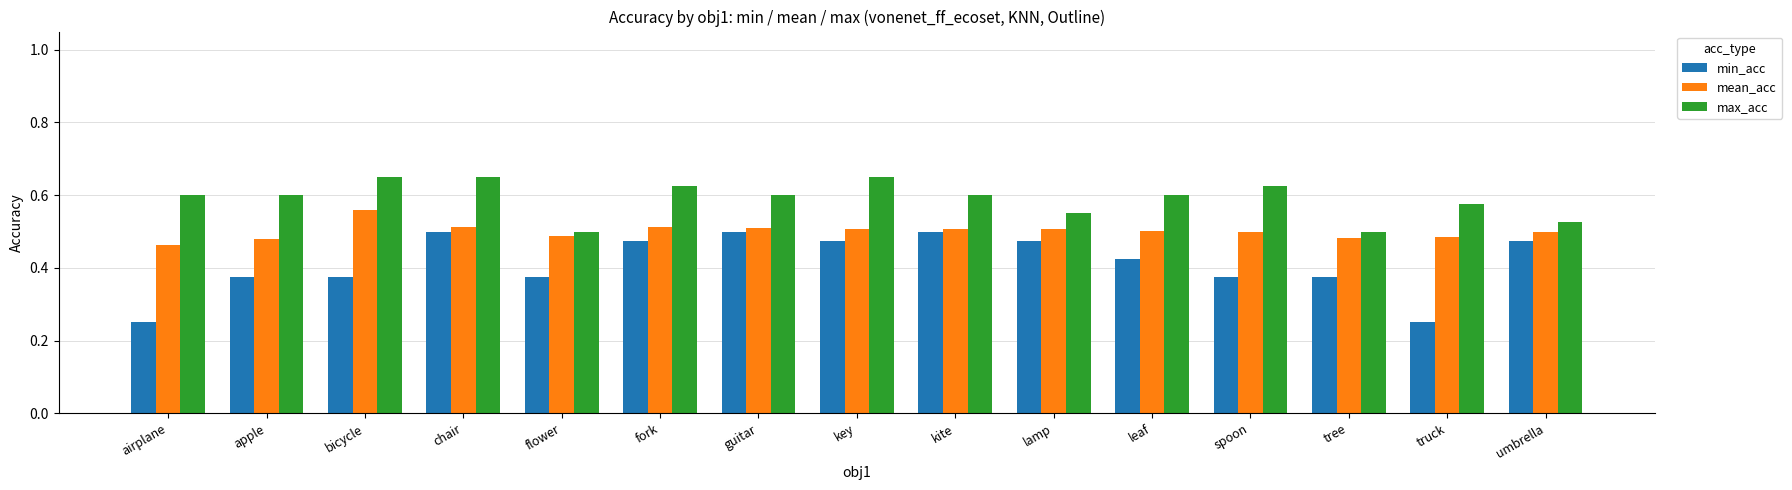

How many distinct data groups are displayed?

3